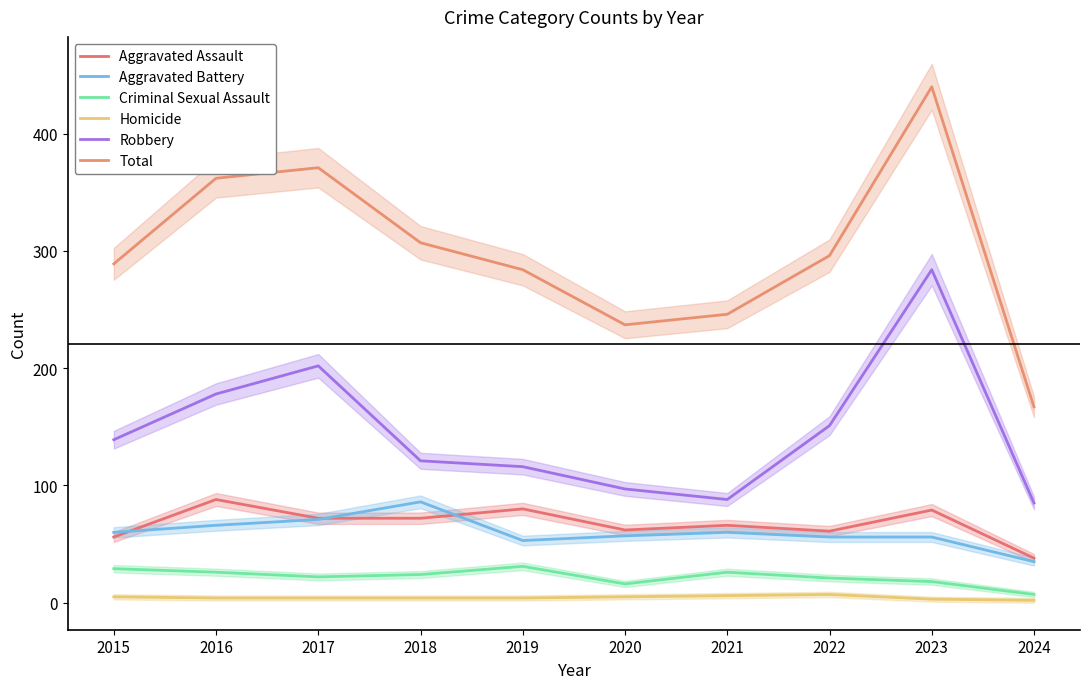

What is the difference between the maximum and second lowest values in the Homicide series?

4